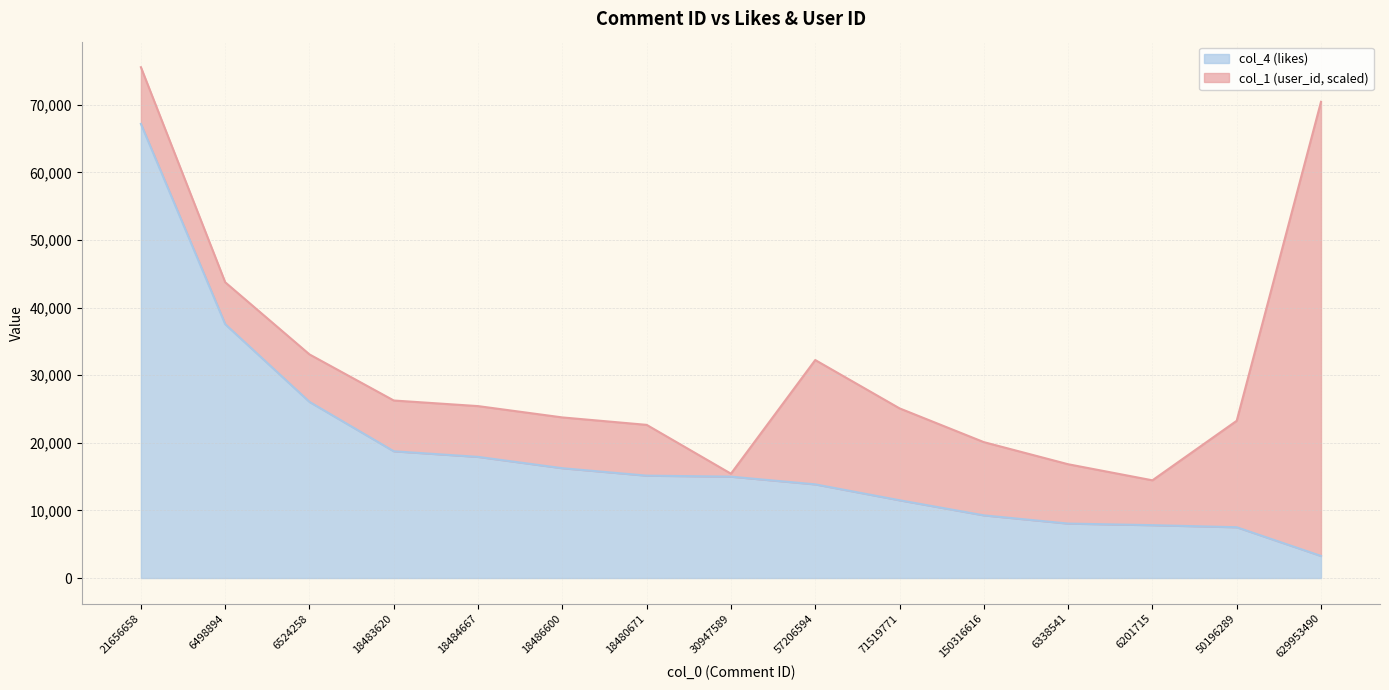

What is the label of the 8th point from the left?

30947589